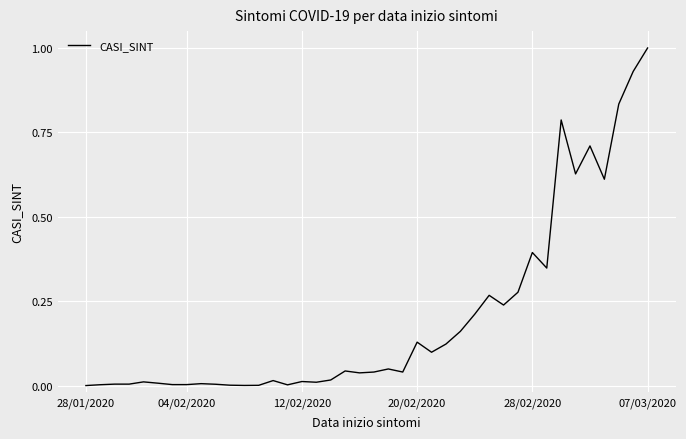

What is the maximum value shown in the chart?

1.0